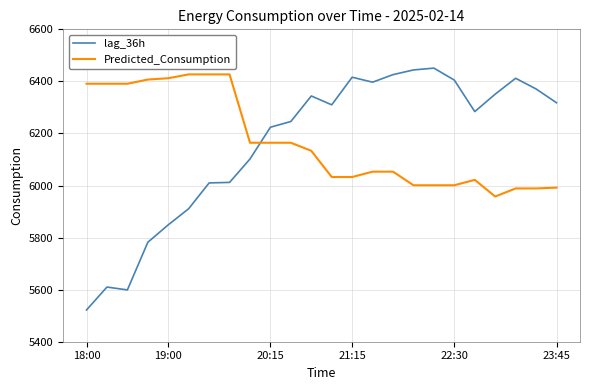

Does the chart display data point markers on the line(s)?

No